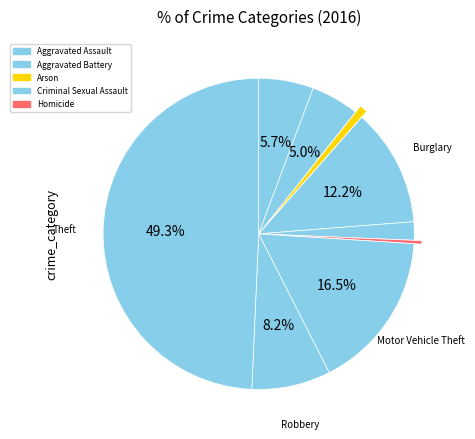

Count the number of slices in the pie.

9